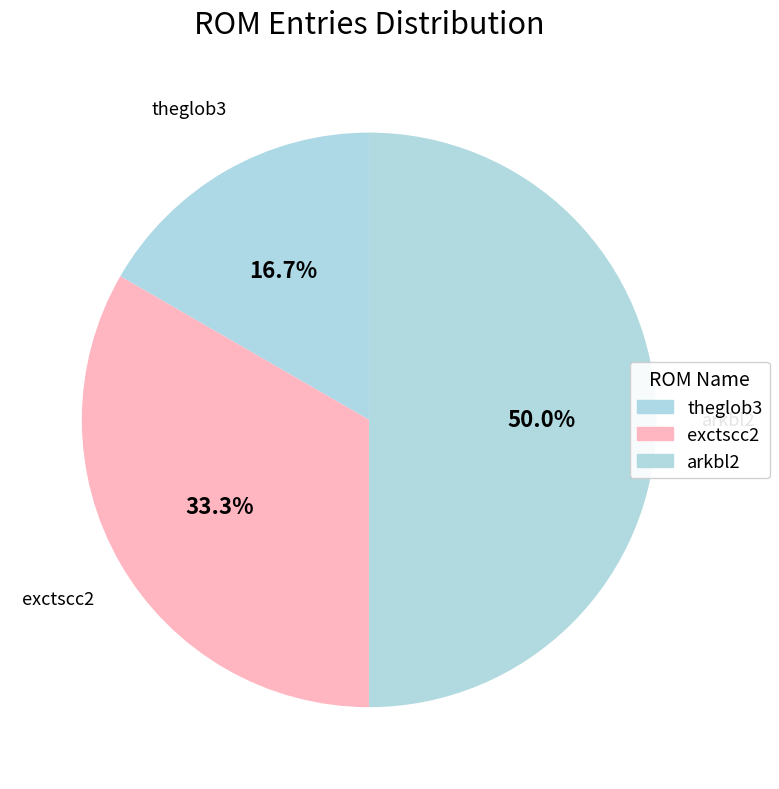

How much of the chart is everything except theglob3?

83.3%